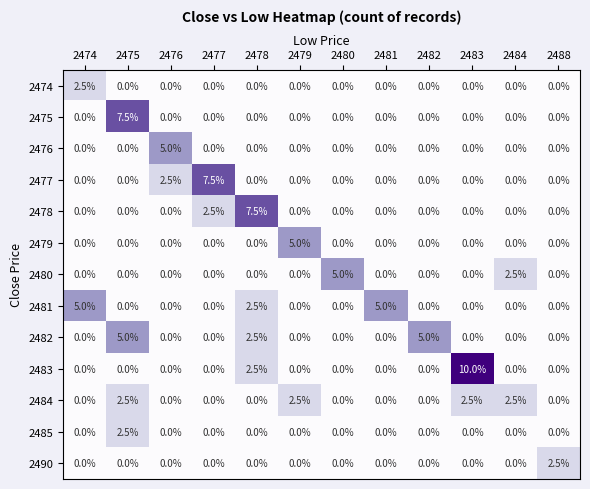

Which category has the highest value across all series?

2483